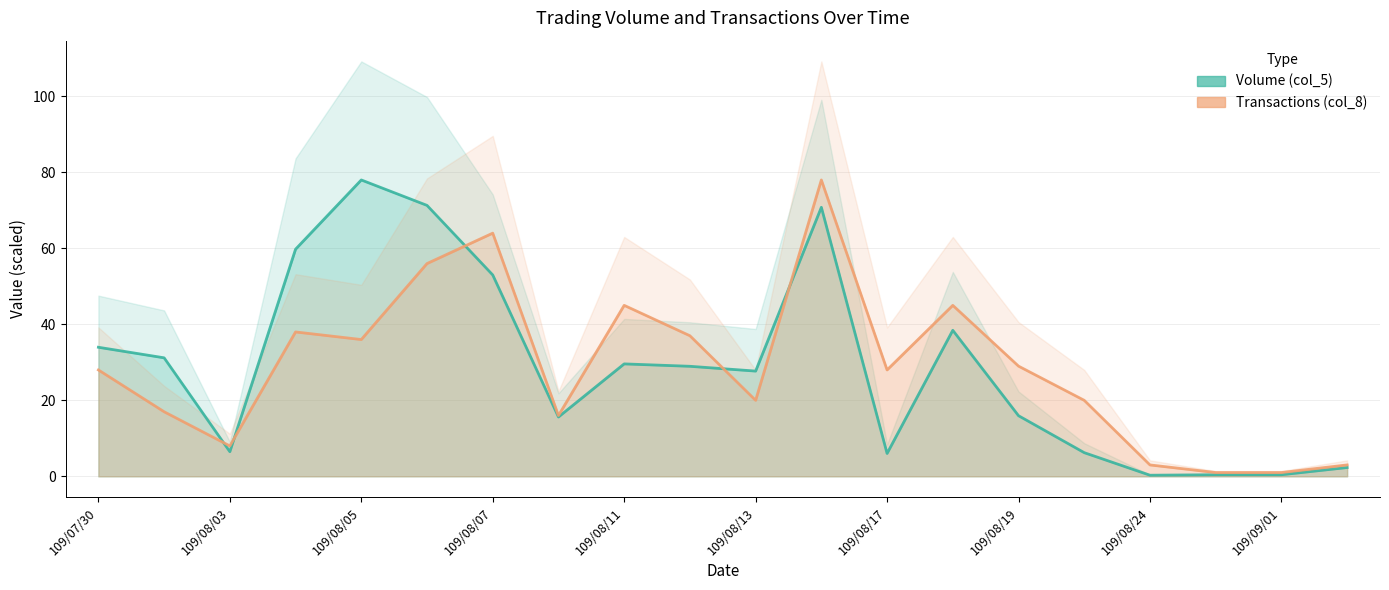

What position from the right is 109/08/12?

11